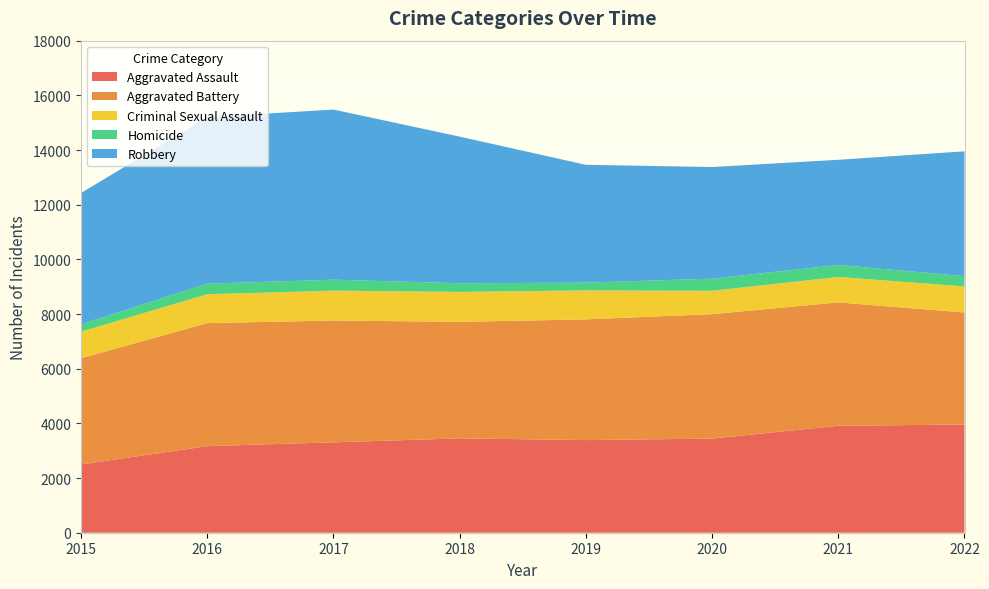

Reading left to right, extract all data points from this chart.

Aggravated Assault: 2497	3167	3307	3452	3389	3444	3913	3957
Aggravated Battery: 3885	4501	4456	4263	4416	4551	4513	4099
Criminal Sexual Assault: 972	1056	1093	1095	1060	855	930	954
Homicide: 270	387	401	316	284	445	438	377
Robbery: 4803	6091	6223	5364	4310	4083	3848	4565